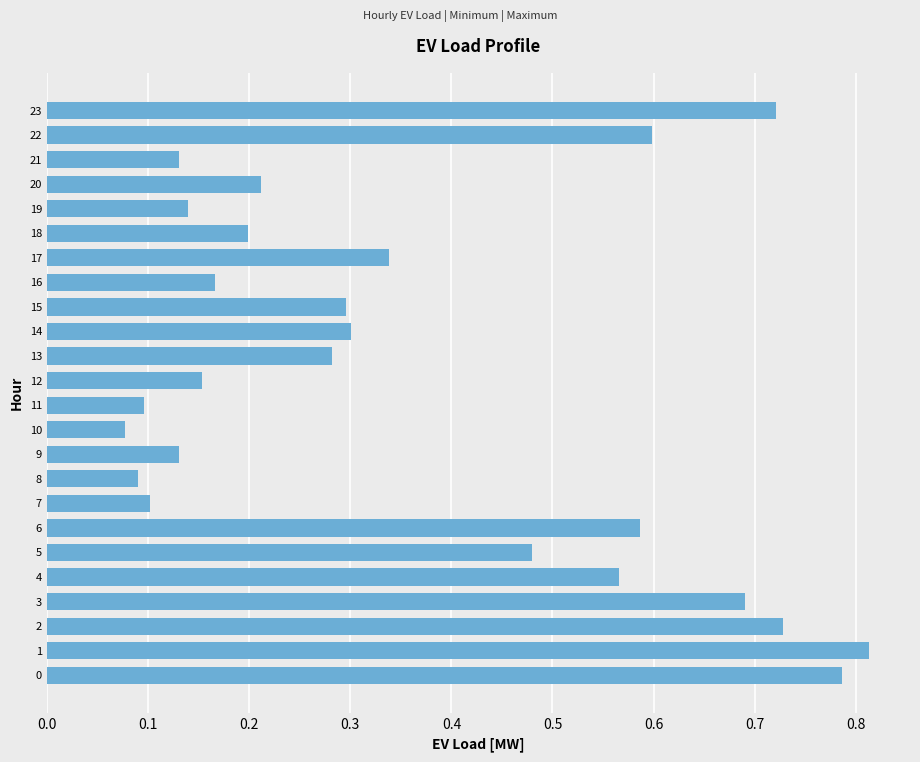

How many values are between 0 and 1?

24